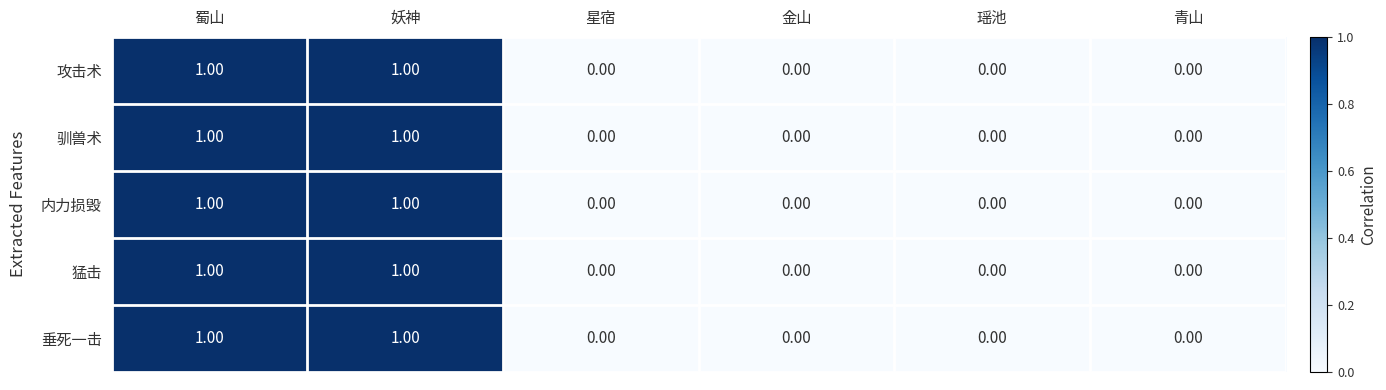

How many values in 内力损毁 are above zero?

2